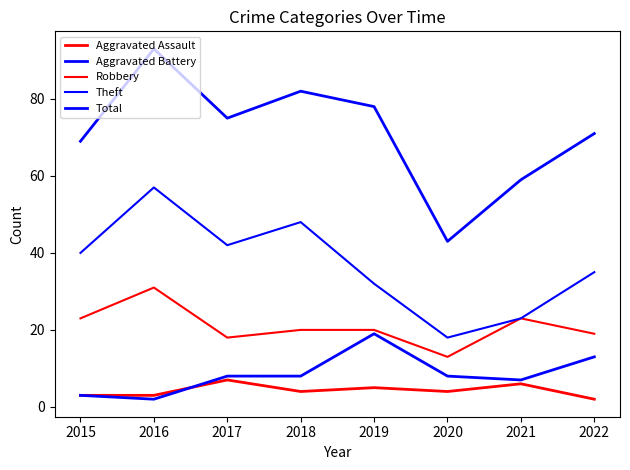

What is the smallest value displayed?

2